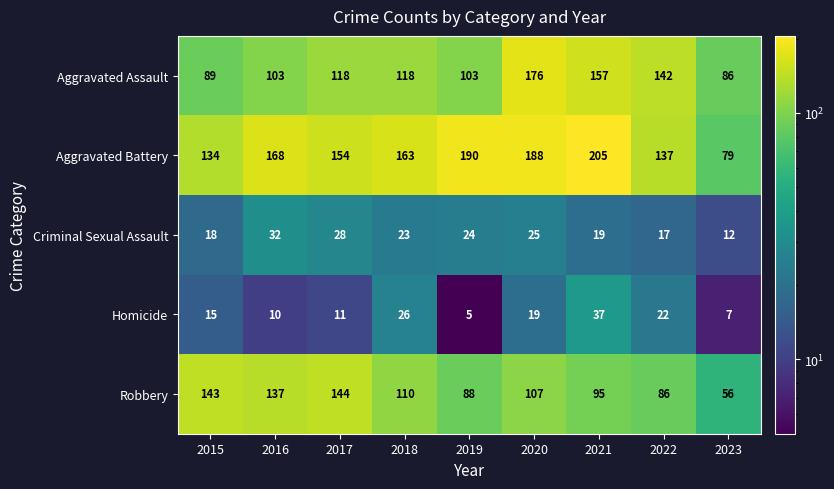

How many data points in Aggravated Assault are less than 118?

4